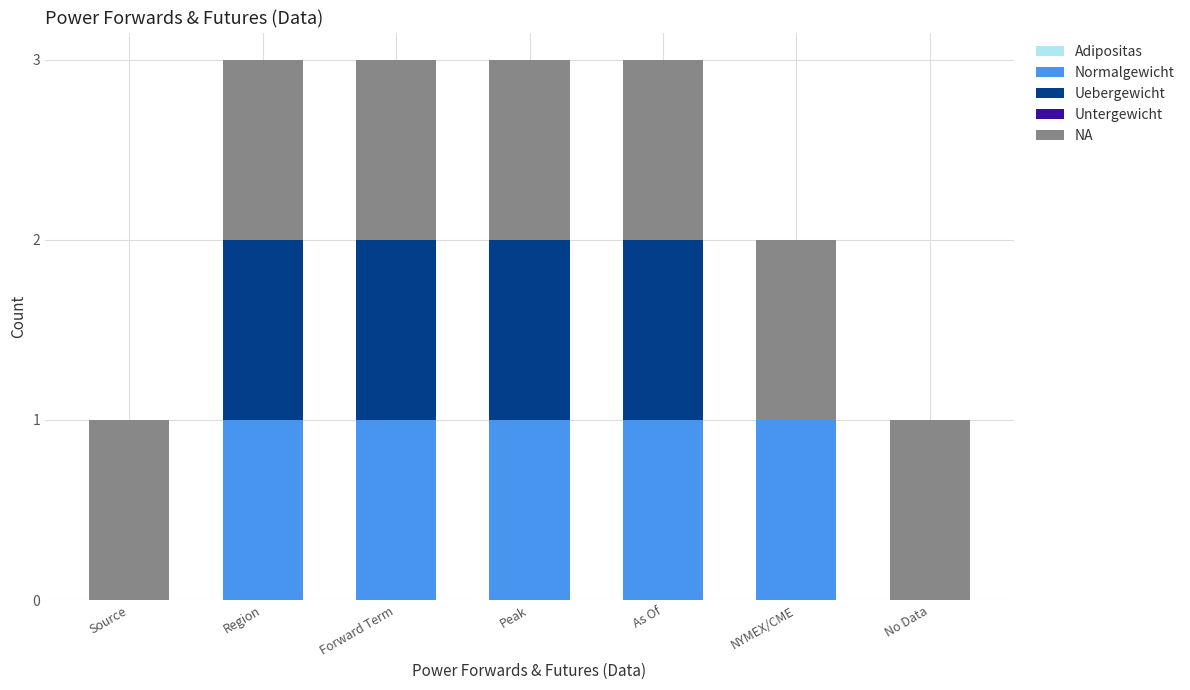

Reading left to right, what are the values for Normalgewicht?

Source=0	Region=1	Forward Term=1	Peak=1	As Of=1	NYMEX/CME=1	No Data=0